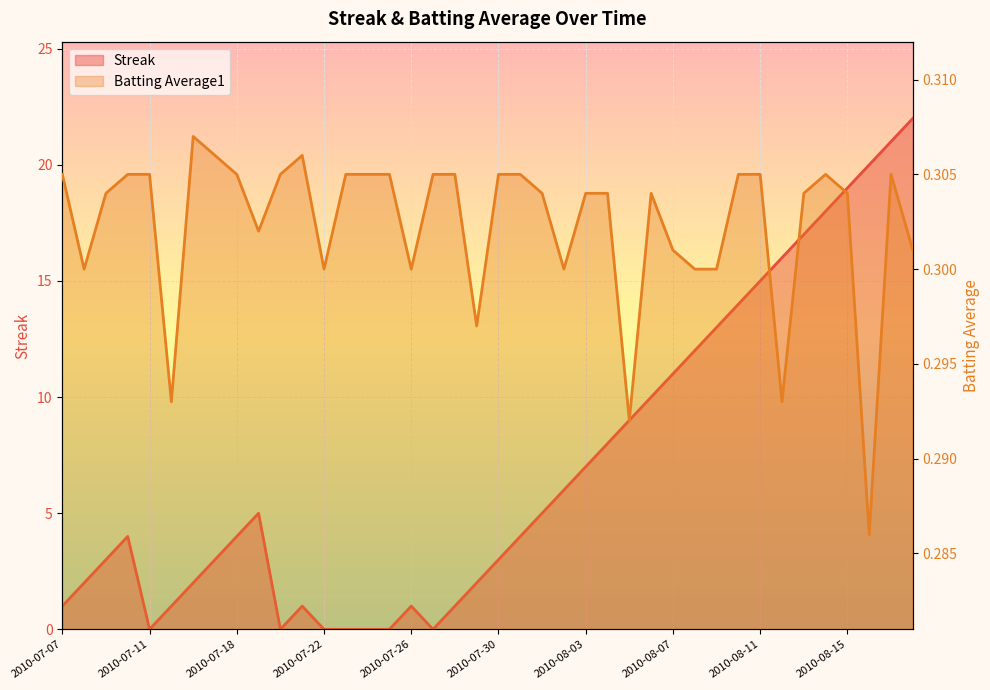

In Batting Average1, how many points are lower than both neighbors (excluding endpoints)?

10